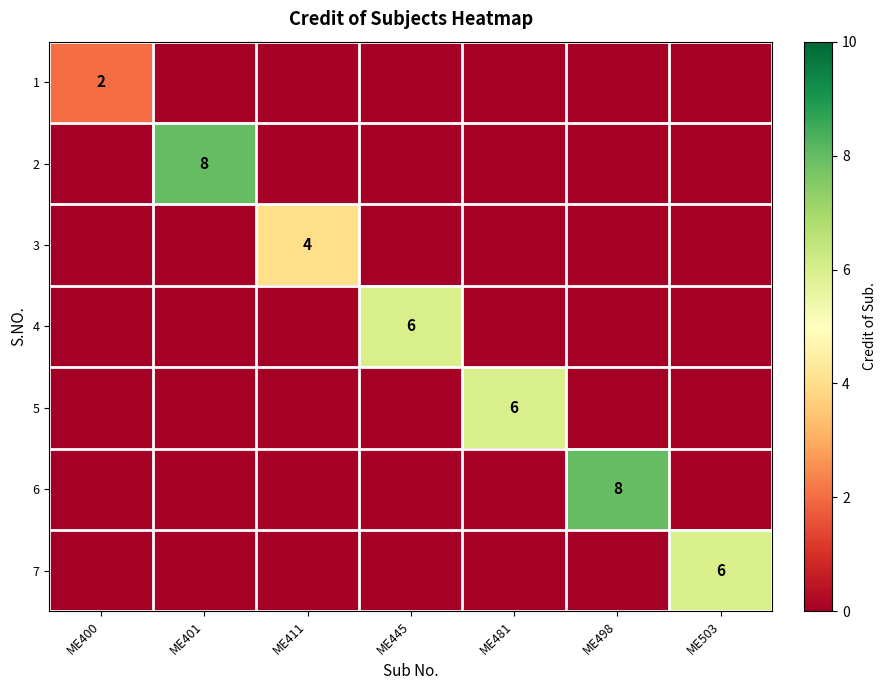

The 4 series shows 4 at ME503. True or false?

False